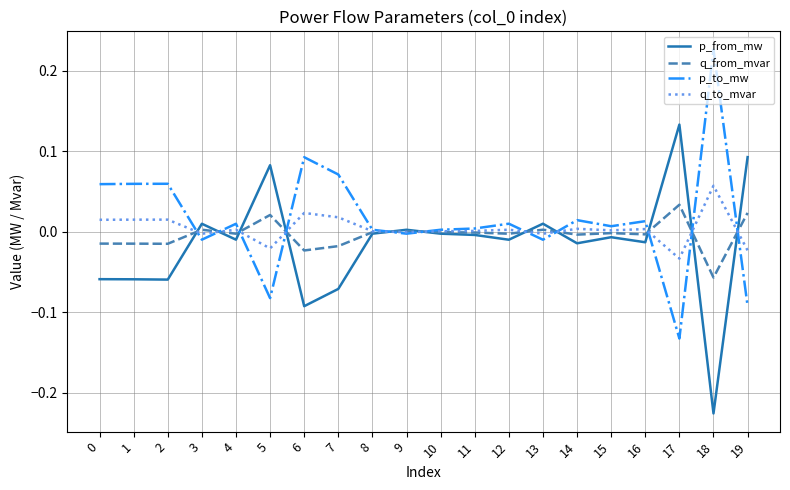

At which category does the chart reach its minimum across all series?

18